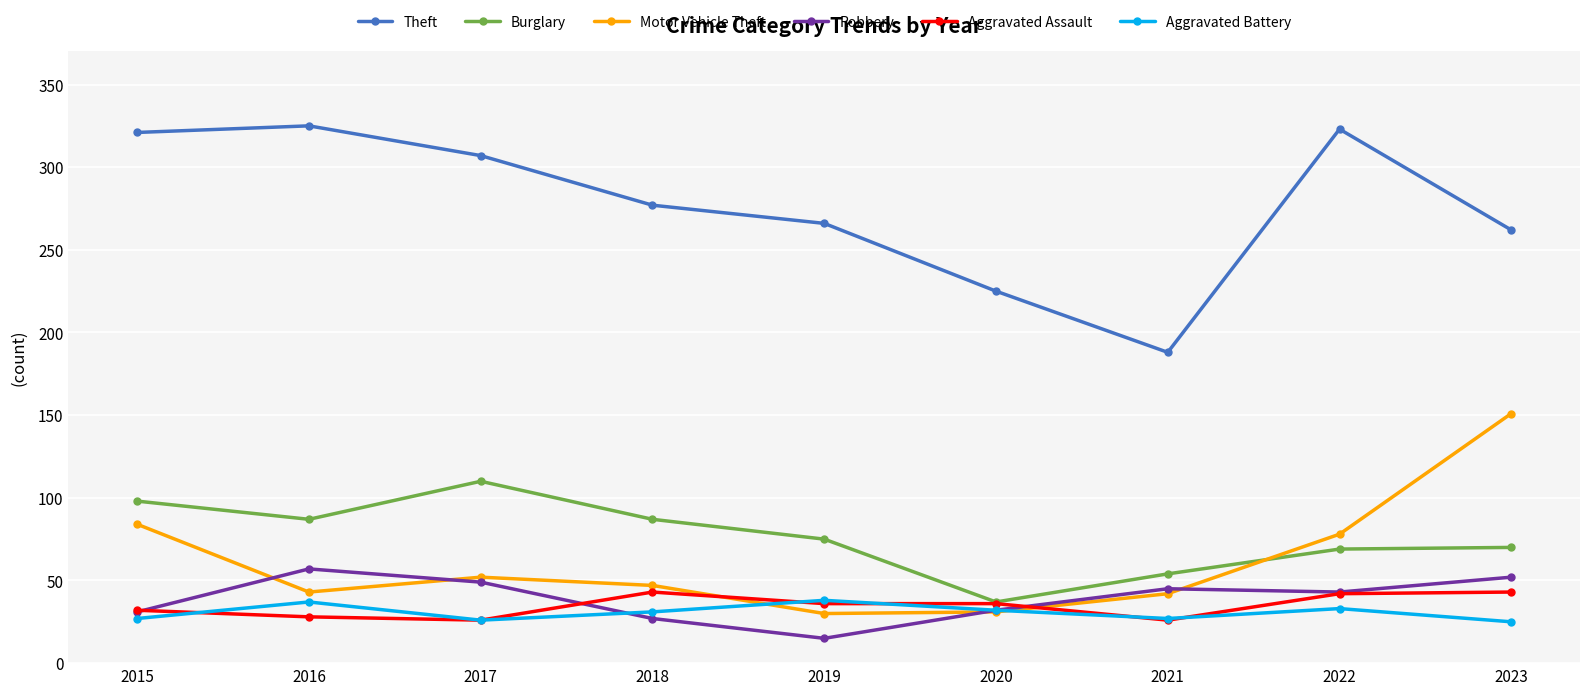

At which category does Robbery reach its first local valley?

2019